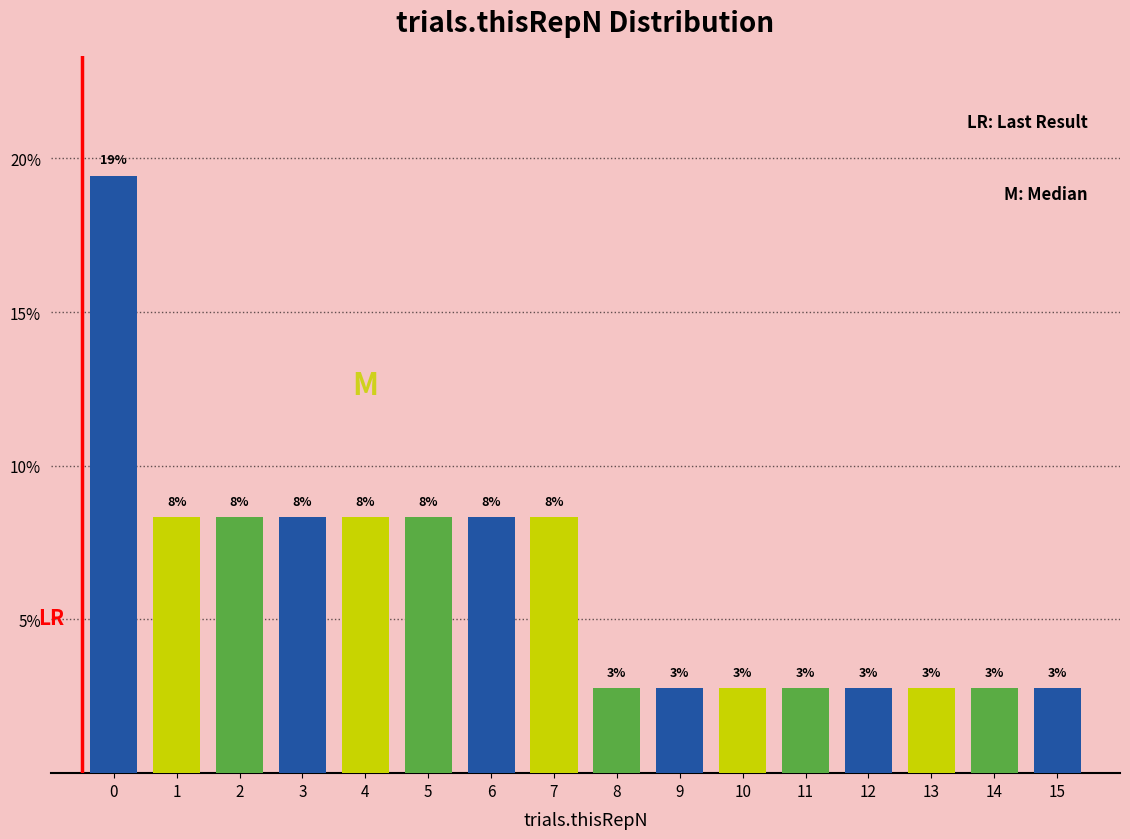

Does the chart contain any negative values?

No